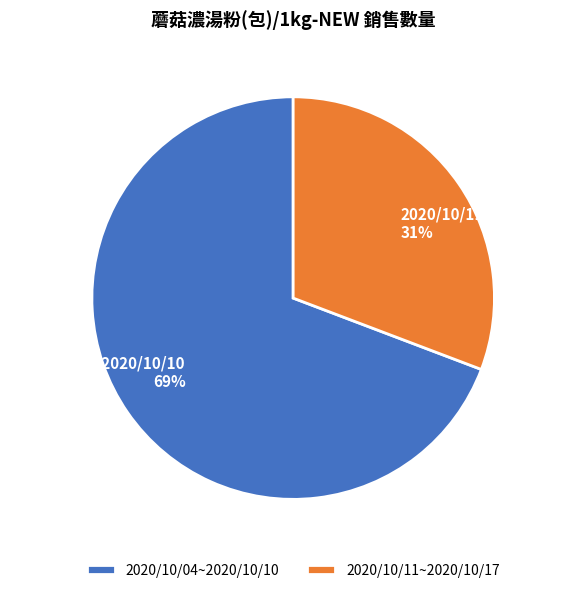

How many segments does this pie chart have?

2